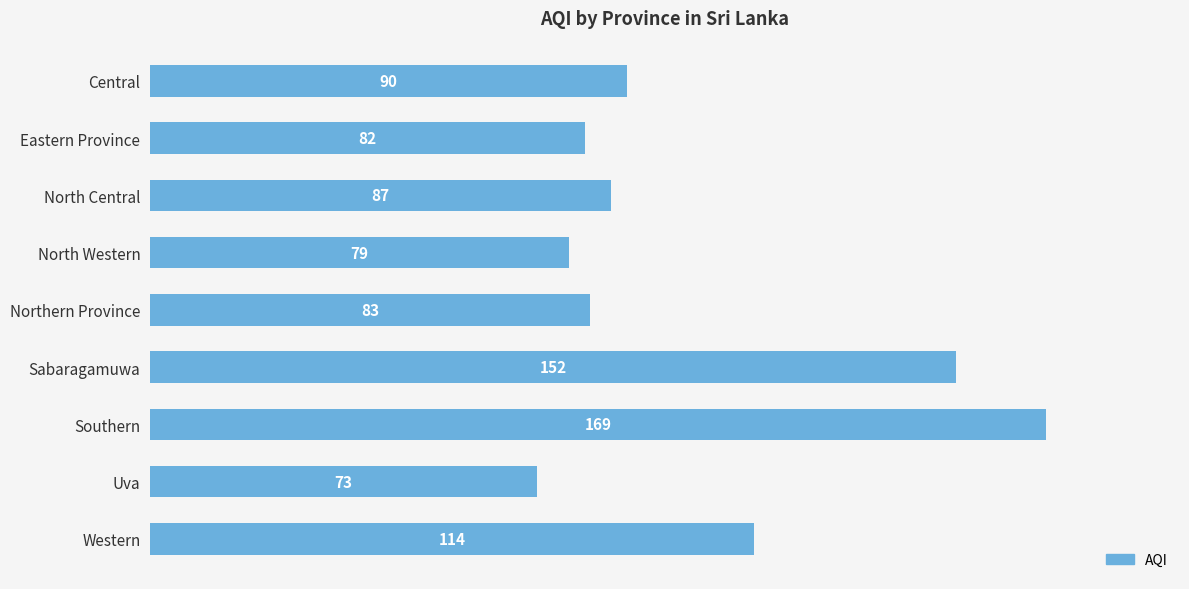

Rank the categories by value from lowest to highest.

Uva, North Western, Eastern Province, Northern Province, North Central, Central, Western, Sabaragamuwa, Southern